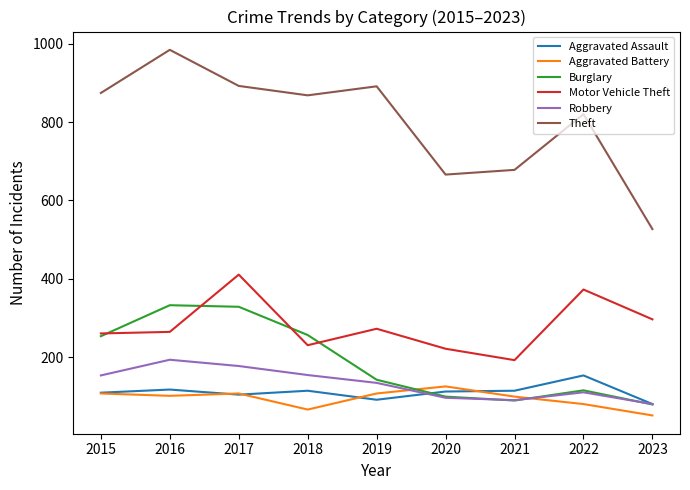

What is the maximum value shown in the chart?

984